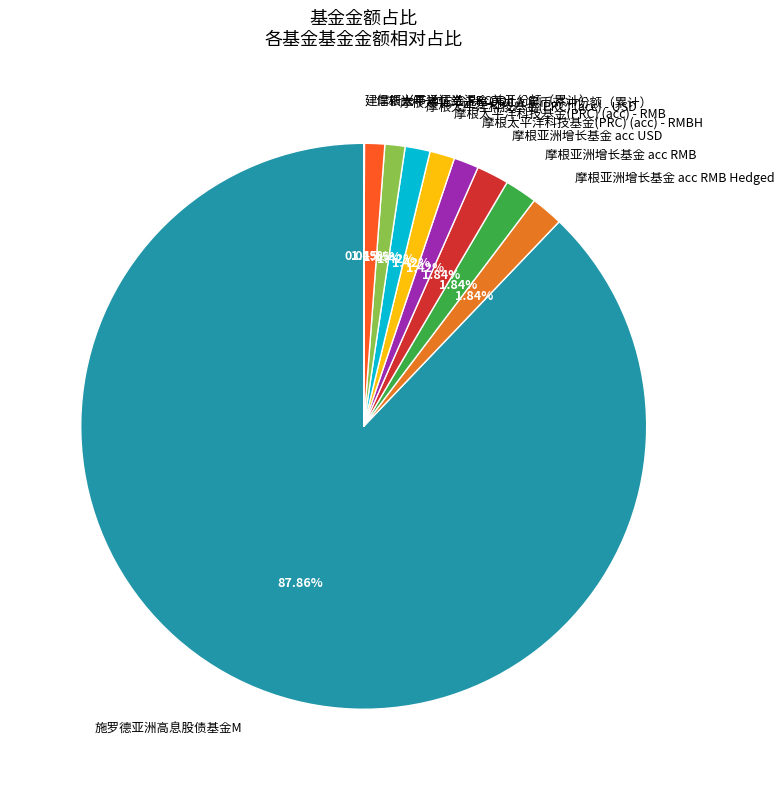

Is it true that 摩根太平洋科技基金(PRC) (acc) - USD is 11% of the pie?

False